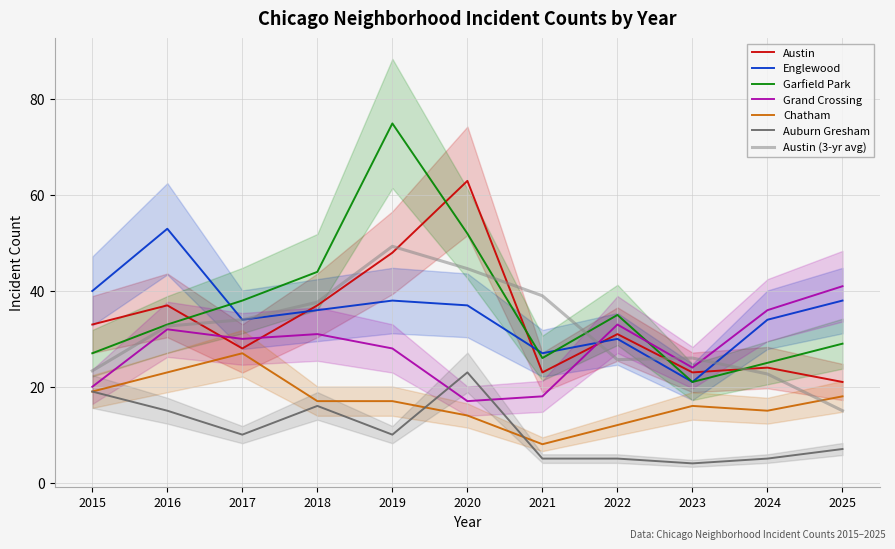

What is the lowest value of the Garfield Park series?

21.0